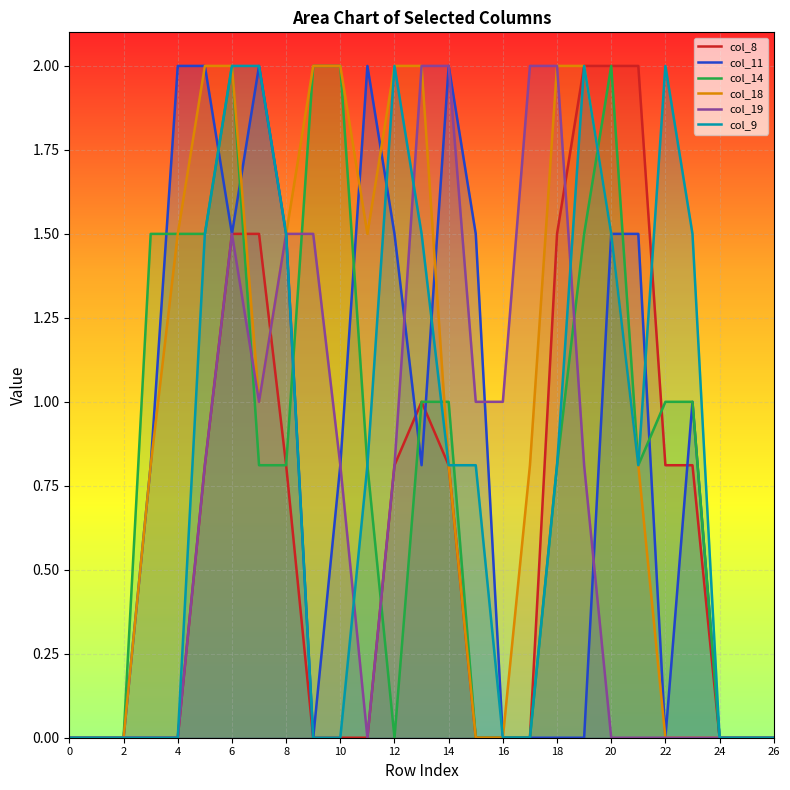

What is the maximum value for col_9?

2.0